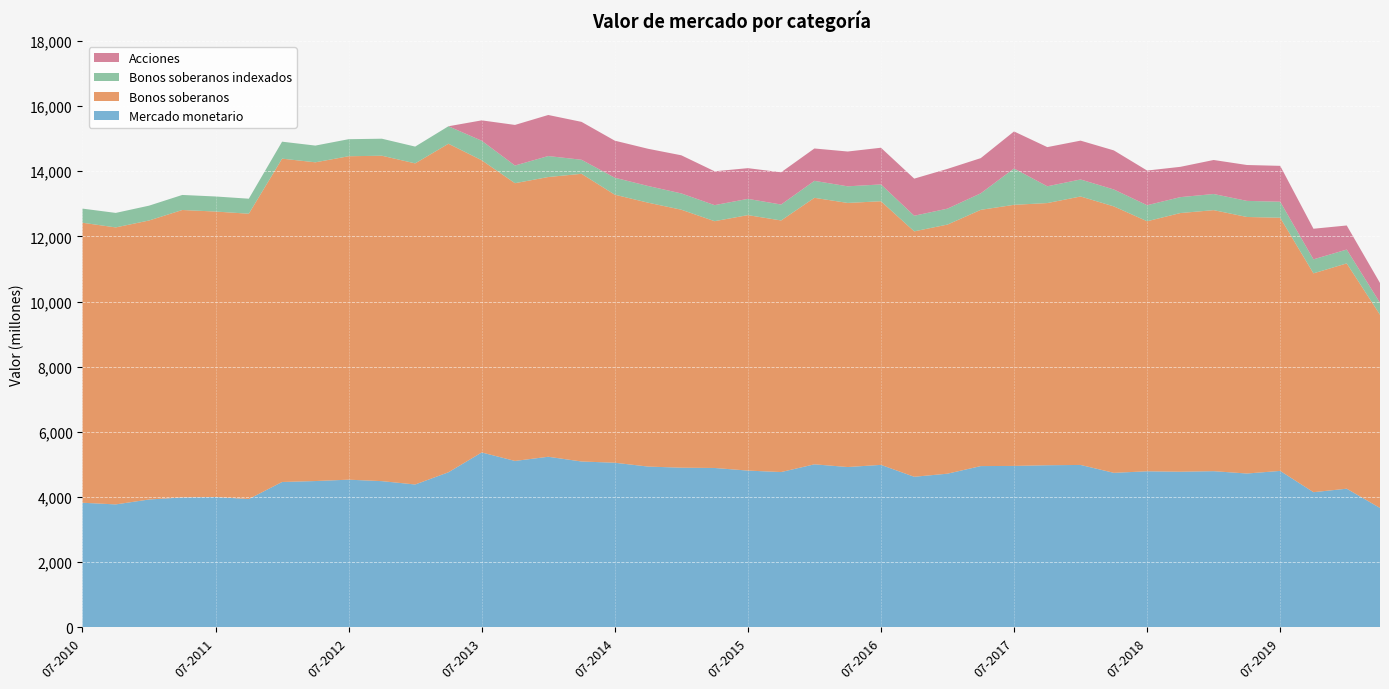

Reading left to right, transcribe all the data shown in this chart.

Mercado monetario: 01-07-2010=3825	01-10-2010=3774	01-01-2011=3924	01-04-2011=3988	01-07-2011=4001	01-10-2011=3939	01-01-2012=4462	01-04-2012=4491	01-07-2012=4533	01-10-2012=4488	01-01-2013=4385	01-04-2013=4760	01-07-2013=5368	01-10-2013=5108	01-01-2014=5236	01-04-2014=5091	01-07-2014=5053	01-10-2014=4935	01-01-2015=4901	01-04-2015=4892	01-07-2015=4812	01-10-2015=4767	01-01-2016=5004	01-04-2016=4921	01-07-2016=4987	01-10-2016=4622	01-01-2017=4717	01-04-2017=4950	01-07-2017=4955	01-10-2017=4976	01-01-2018=4985	01-04-2018=4743	01-07-2018=4790	01-10-2018=4777	01-01-2019=4794	01-04-2019=4722	01-07-2019=4802	01-10-2019=4149	01-01-2020=4256	01-04-2020=3665
Bonos soberanos: 01-07-2010=8593	01-10-2010=8501	01-01-2011=8563	01-04-2011=8821	01-07-2011=8761	01-10-2011=8756	01-01-2012=9923	01-04-2012=9782	01-07-2012=9926	01-10-2012=9987	01-01-2013=9855	01-04-2013=10083	01-07-2013=8968	01-10-2013=8524	01-01-2014=8585	01-04-2014=8829	01-07-2014=8226	01-10-2014=8099	01-01-2015=7917	01-04-2015=7574	01-07-2015=7840	01-10-2015=7721	01-01-2016=8179	01-04-2016=8105	01-07-2016=8091	01-10-2016=7532	01-01-2017=7645	01-04-2017=7864	01-07-2017=8013	01-10-2017=8046	01-01-2018=8239	01-04-2018=8177	01-07-2018=7674	01-10-2018=7939	01-01-2019=8011	01-04-2019=7873	01-07-2019=7770	01-10-2019=6716	01-01-2020=6915	01-04-2020=5930
Bonos soberanos indexados: 01-07-2010=434	01-10-2010=445	01-01-2011=455	01-04-2011=462	01-07-2011=462	01-10-2011=461	01-01-2012=521	01-04-2012=513	01-07-2012=523	01-10-2012=522	01-01-2013=515	01-04-2013=536	01-07-2013=599	01-10-2013=542	01-01-2014=644	01-04-2014=431	01-07-2014=521	01-10-2014=512	01-01-2015=500	01-04-2015=492	01-07-2015=499	01-10-2015=489	01-01-2016=521	01-04-2016=510	01-07-2016=516	01-10-2016=479	01-01-2017=489	01-04-2017=507	01-07-2017=1115	01-10-2017=515	01-01-2018=522	01-04-2018=519	01-07-2018=492	01-10-2018=488	01-01-2019=495	01-04-2019=494	01-07-2019=491	01-10-2019=430	01-01-2020=424	01-04-2020=367
Acciones: 01-07-2010=0	01-10-2010=0	01-01-2011=0	01-04-2011=0	01-07-2011=0	01-10-2011=0	01-01-2012=0	01-04-2012=0	01-07-2012=0	01-10-2012=0	01-01-2013=0	01-04-2013=0	01-07-2013=625	01-10-2013=1246	01-01-2014=1260	01-04-2014=1163	01-07-2014=1137	01-10-2014=1142	01-01-2015=1170	01-04-2015=1039	01-07-2015=942	01-10-2015=990	01-01-2016=993	01-04-2016=1068	01-07-2016=1126	01-10-2016=1139	01-01-2017=1220	01-04-2017=1080	01-07-2017=1137	01-10-2017=1202	01-01-2018=1192	01-04-2018=1199	01-07-2018=1064	01-10-2018=930	01-01-2019=1044	01-04-2019=1101	01-07-2019=1101	01-10-2019=939	01-01-2020=739	01-04-2020=607